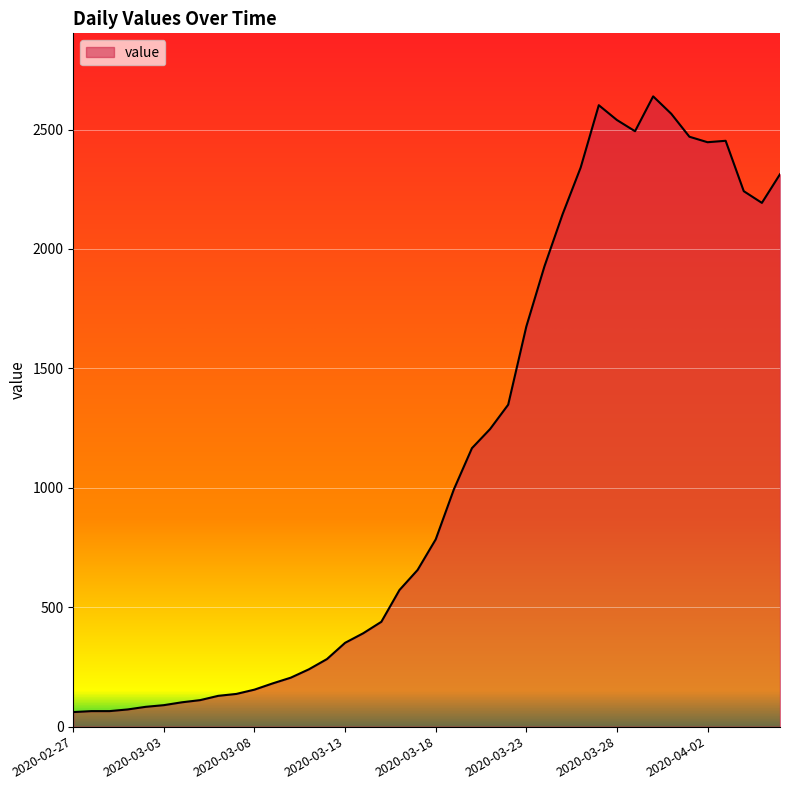

What is the maximum value shown in the chart?

2639